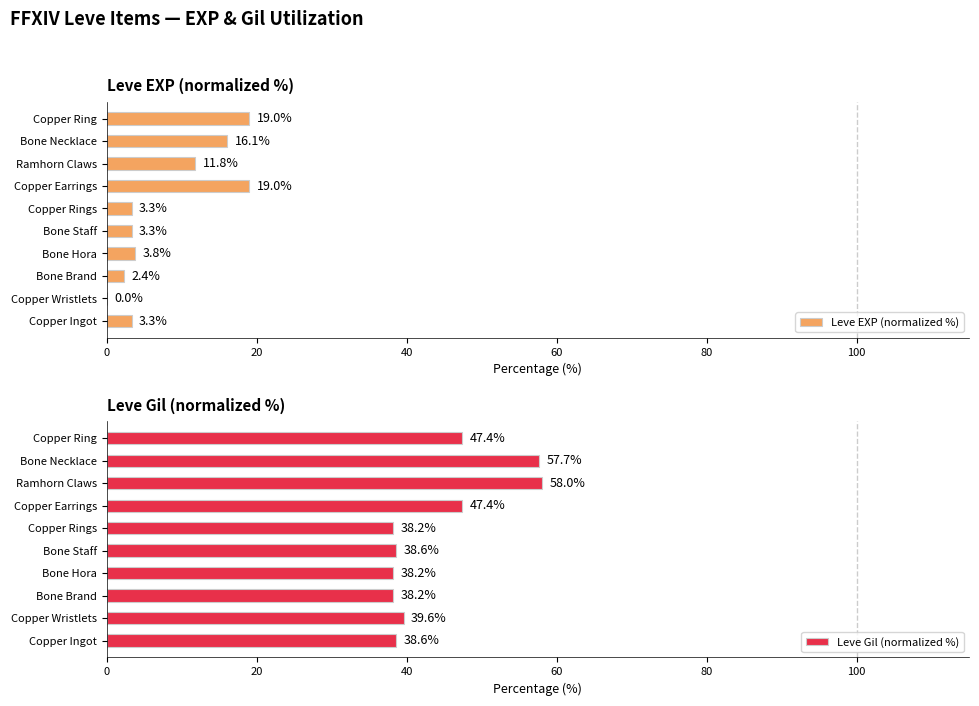

What value does the Leve EXP (normalized %) series have at Bone Staff?

3.3